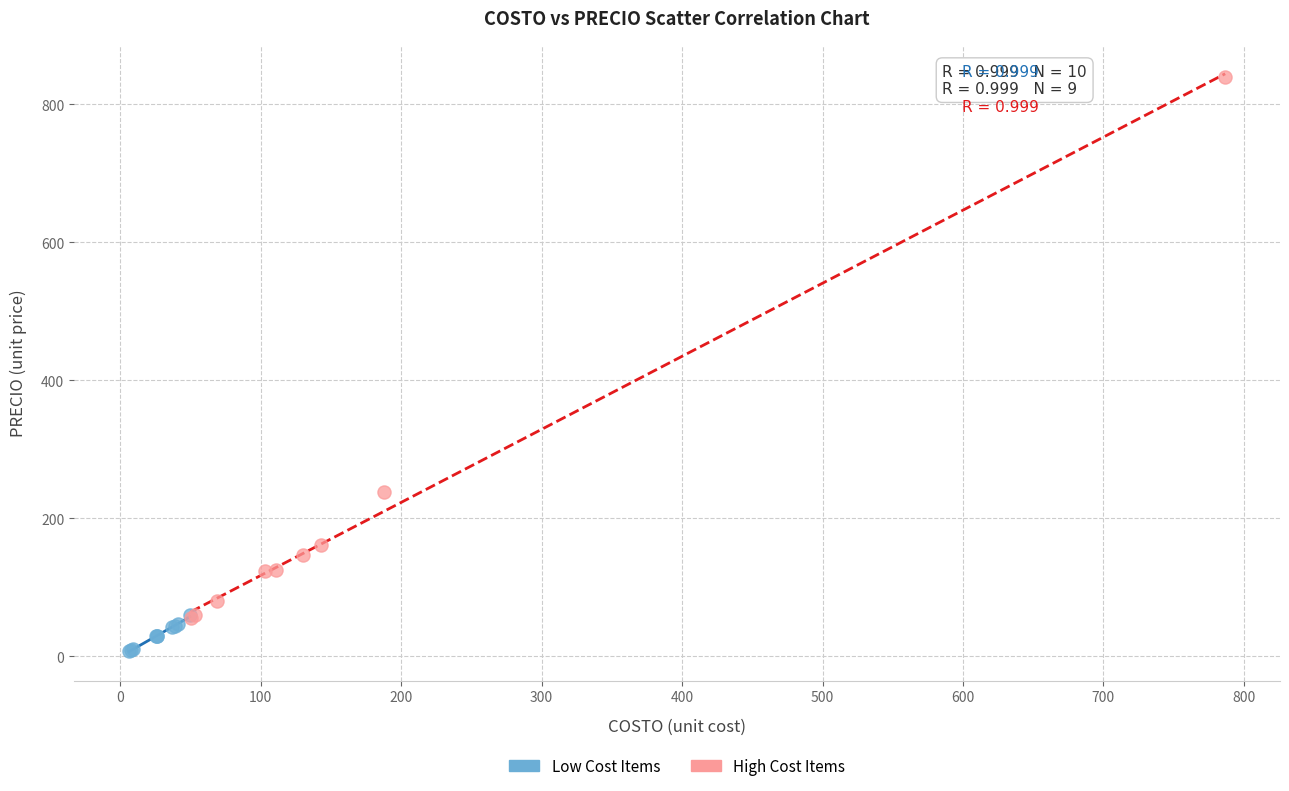

Which series has the widest spread of Y values?

High Cost Items